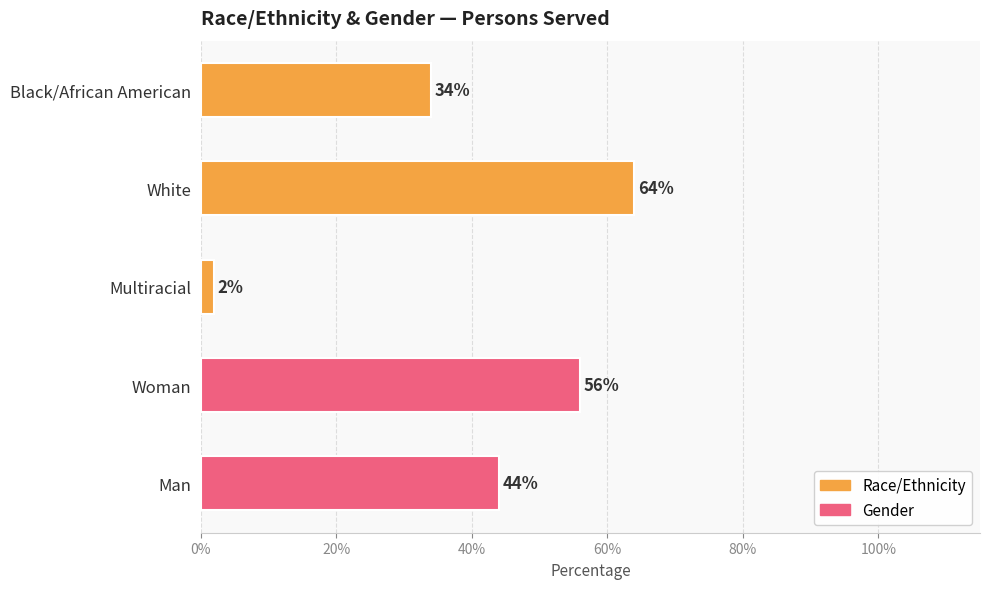

What is the difference between the maximum and second lowest values?

0.3